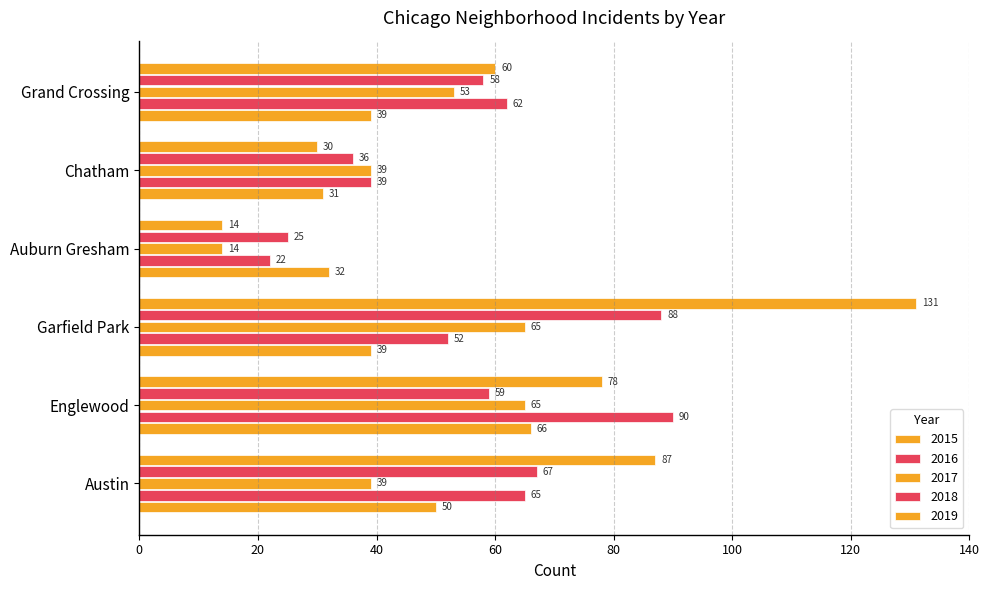

Count the number of categories in the chart.

6